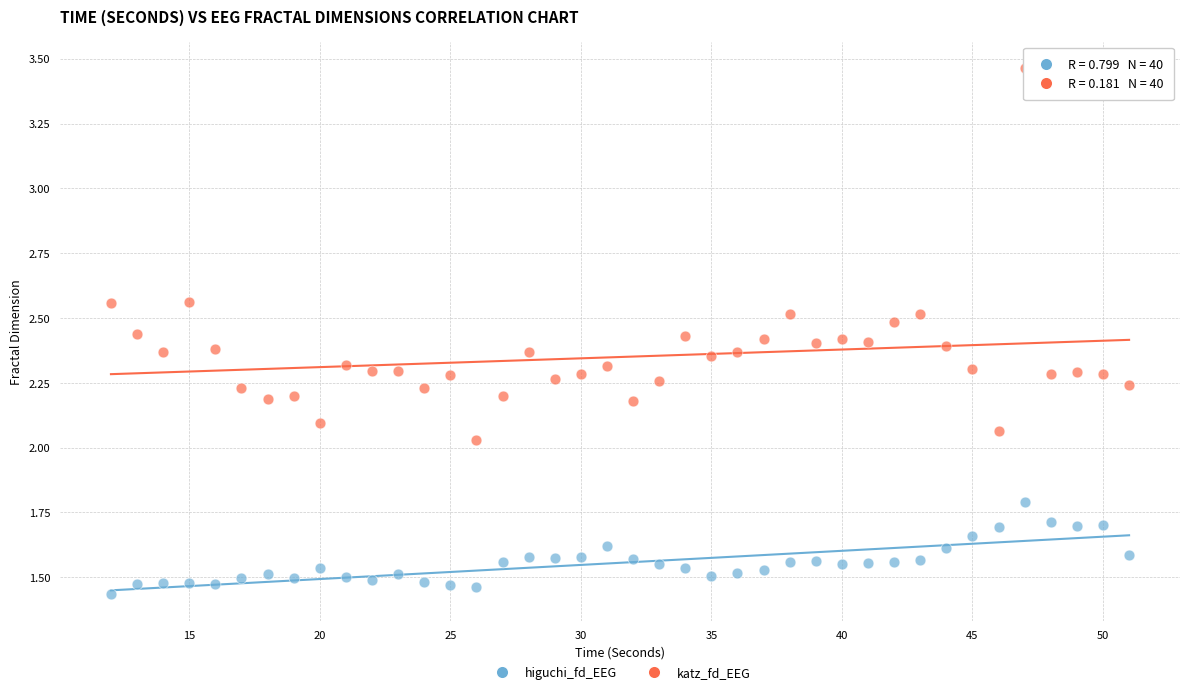

Which series reaches the minimum Y coordinate?

higuchi_fd_EEG